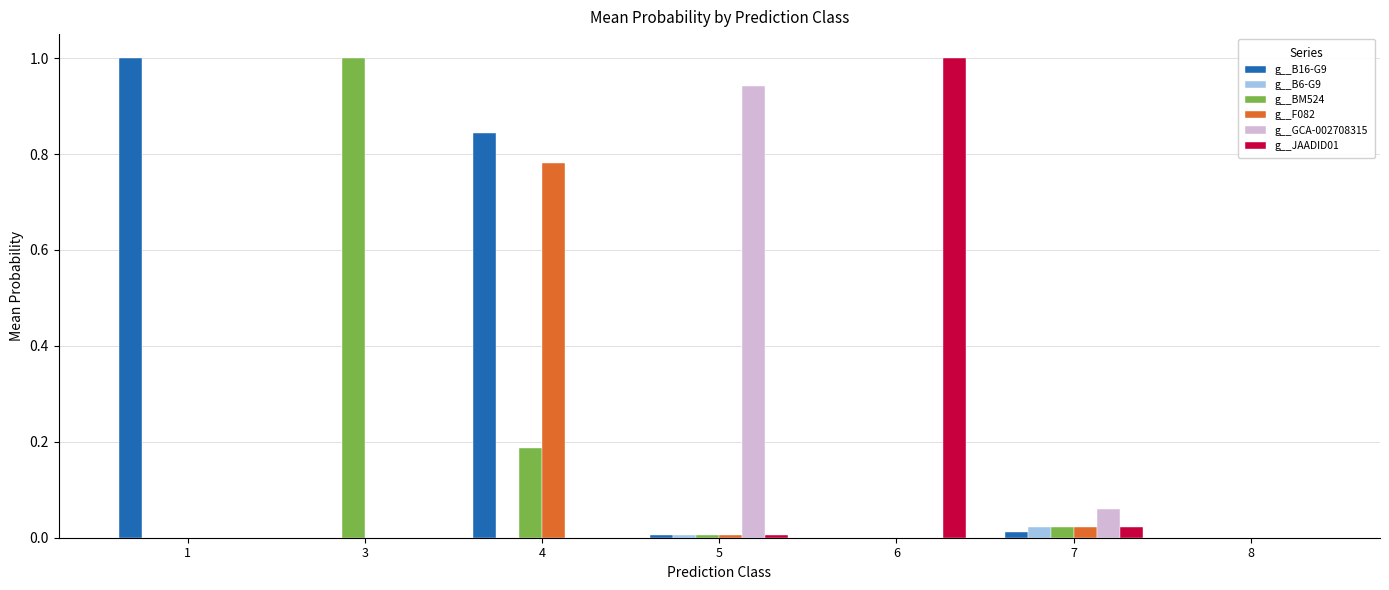

Which series has the largest total across all categories?

g__B16-G9